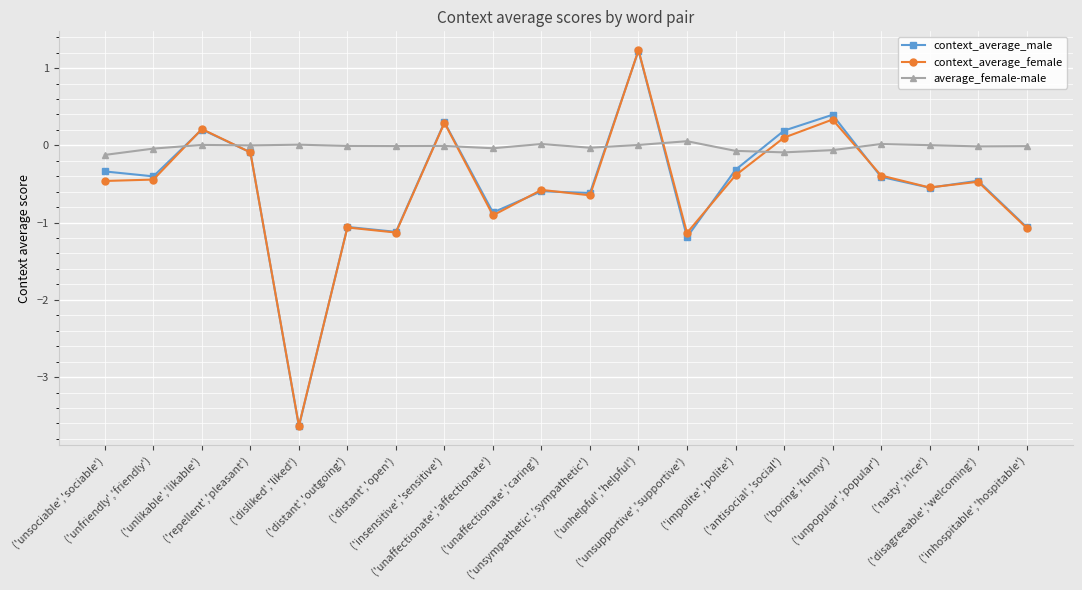

What is the value of the context_average_female point at the 7th from the left?

-1.1